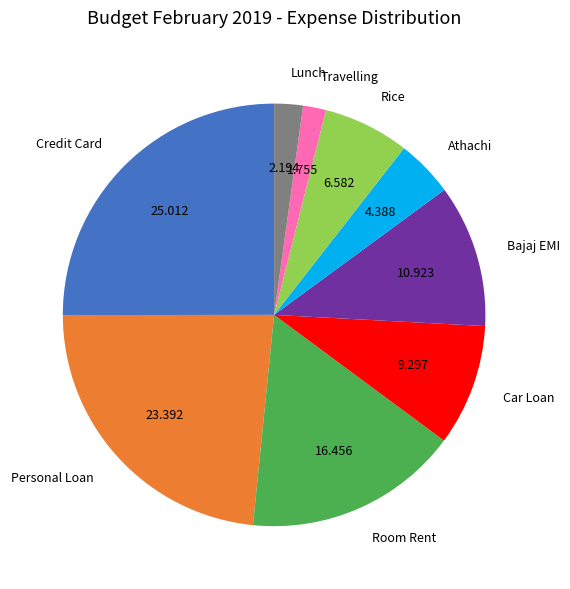

Is Lunch the majority of the pie?

No